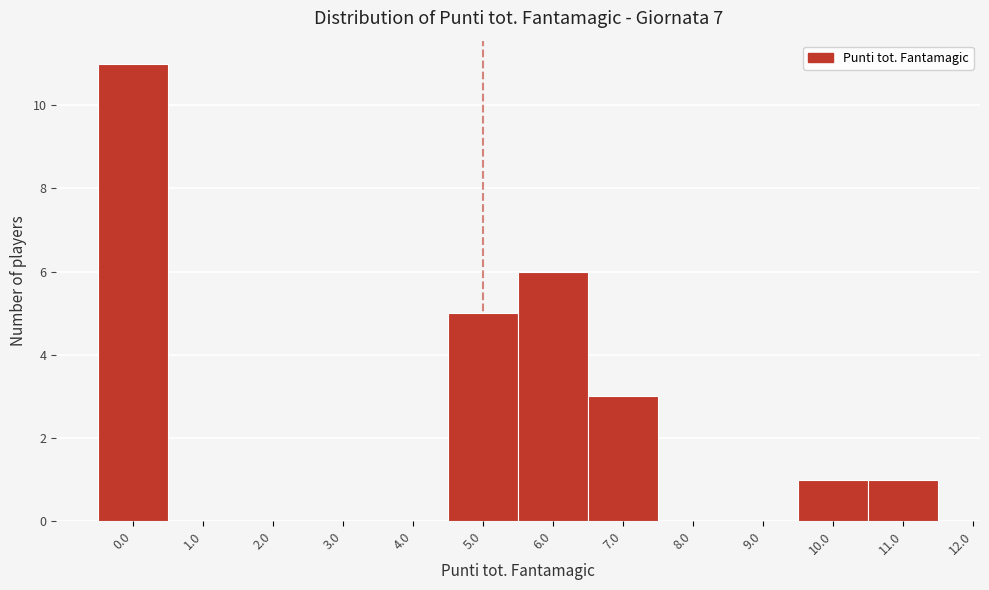

What is the height of the bar covering 6.5 to 7.5 on the x-axis? The values are not printed on the chart, so give them approximately, as read against the axis.

3